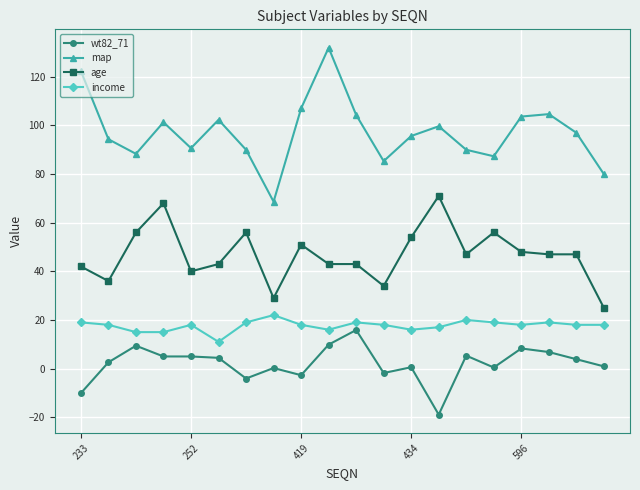

How many interior local peaks does the map series have?

5